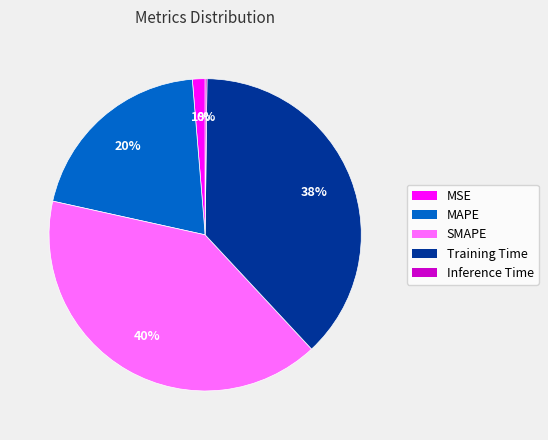

Is there a majority slice in this chart?

No